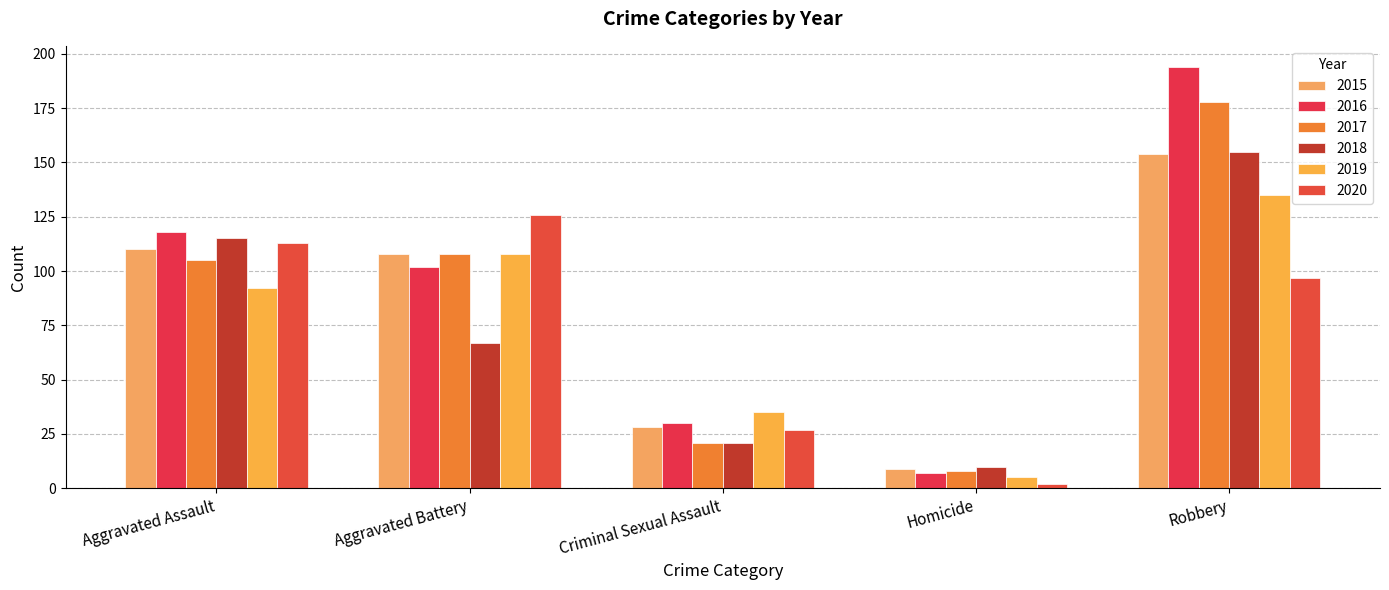

Is it true that 2017 equals 105 at Aggravated Assault?

True